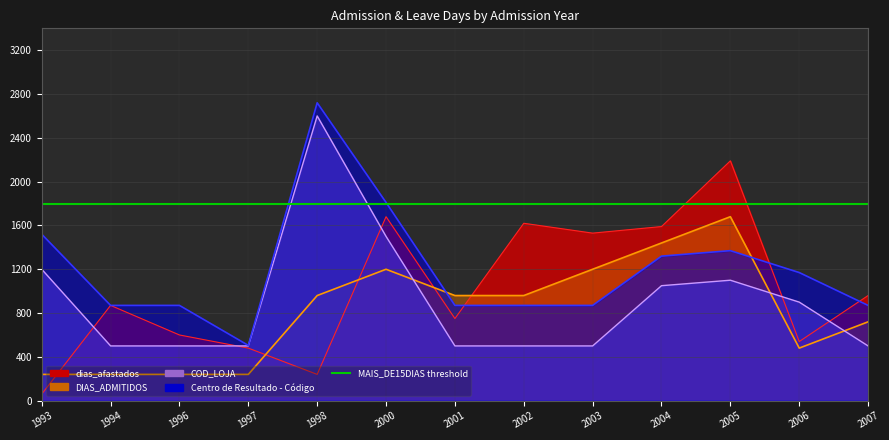

Which series has the largest total across all categories?

Centro de Resultado - Código